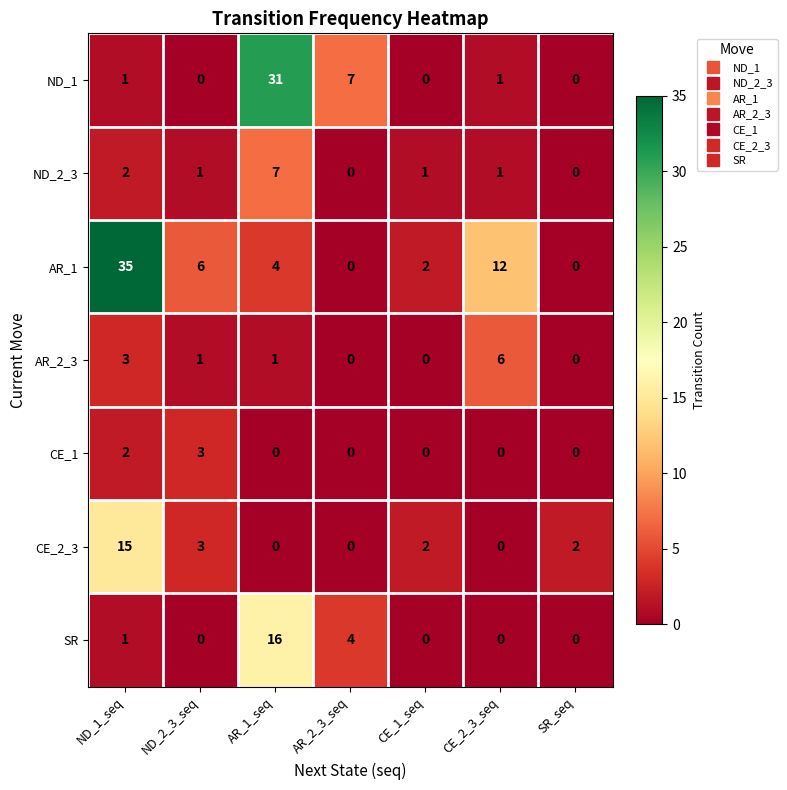

Which series changed the most between AR_1_seq and SR_seq?

ND_1